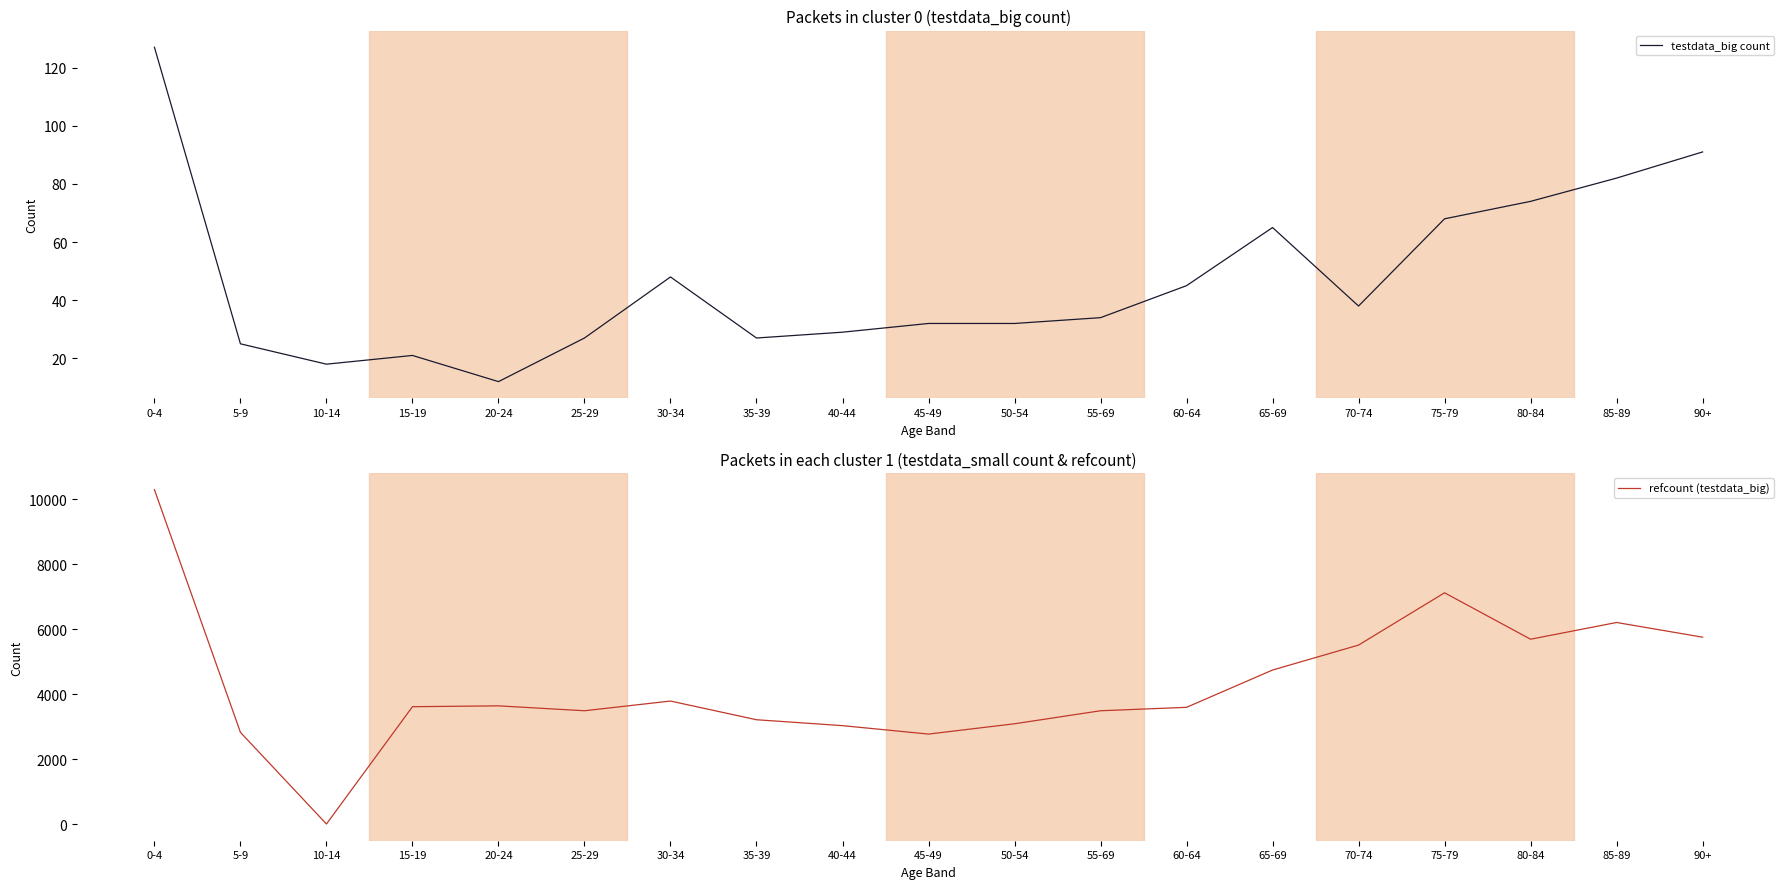

At which category is the sum across all series the highest?

0-4